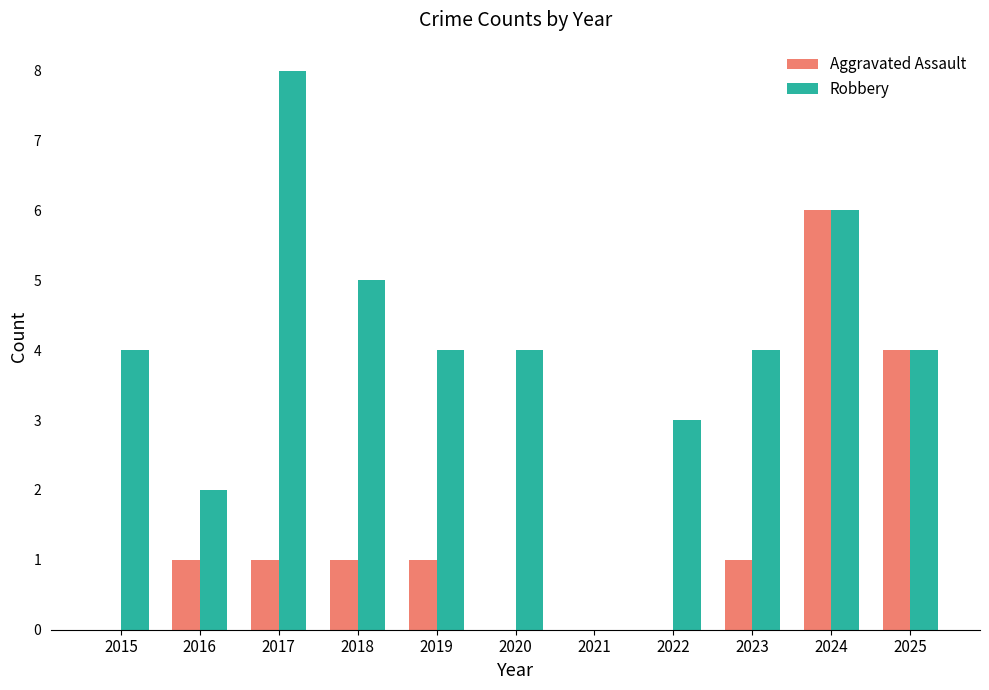

Are the bars grouped side by side (vs. stacked)?

Yes